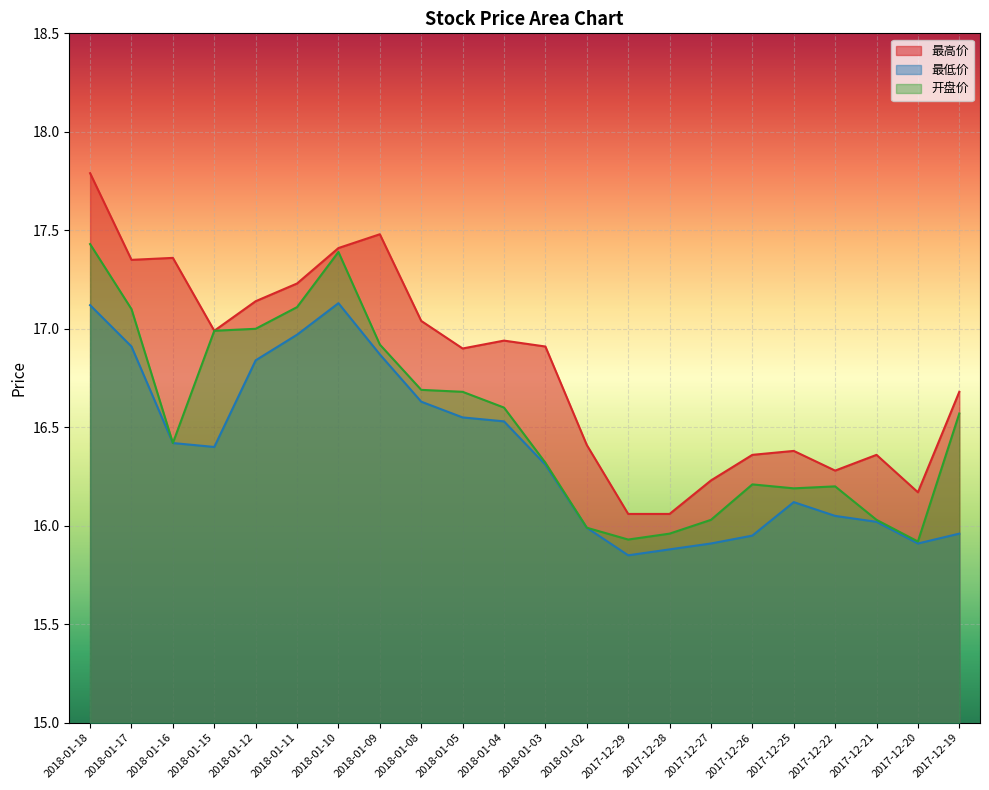

Is it true that 最低价 equals 24.8 at 2018-01-10?

False